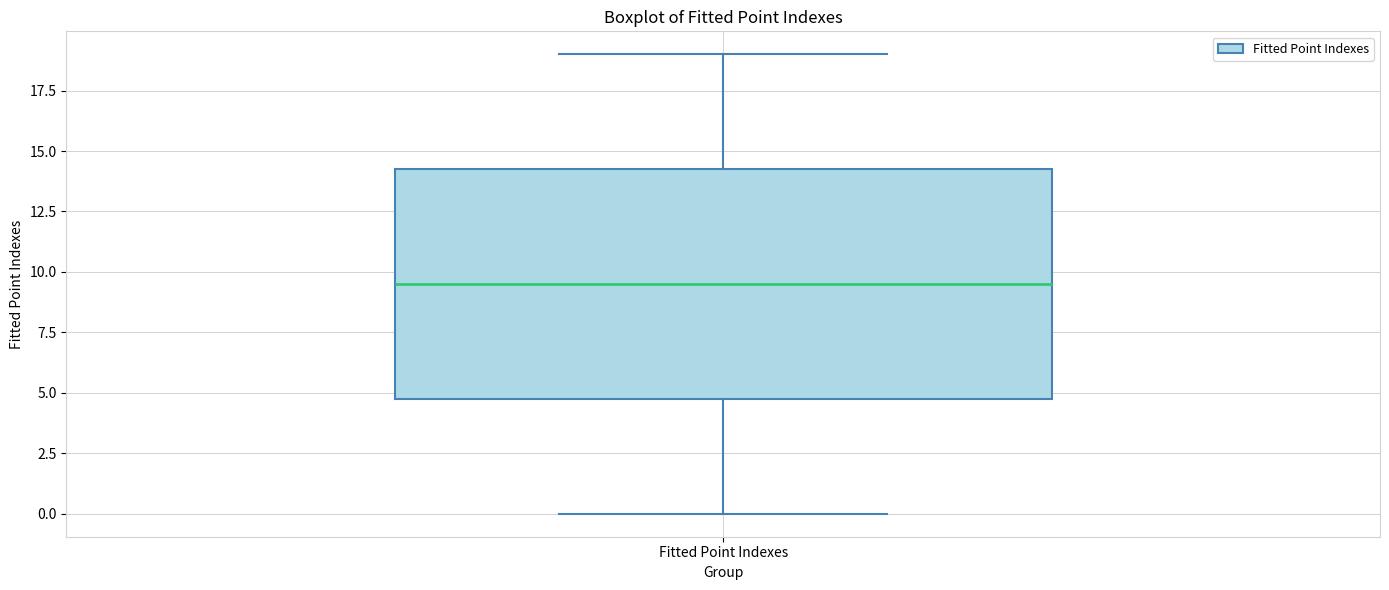

Transcribe this box plot: give where the median line is, the range the box spans, and where the two whiskers end, as read against the y-axis. The values are not printed on the chart, so give them approximately, as read against the axis.

median 9.5, box 5.0 to 14.5, whiskers 0.0 to 19.0